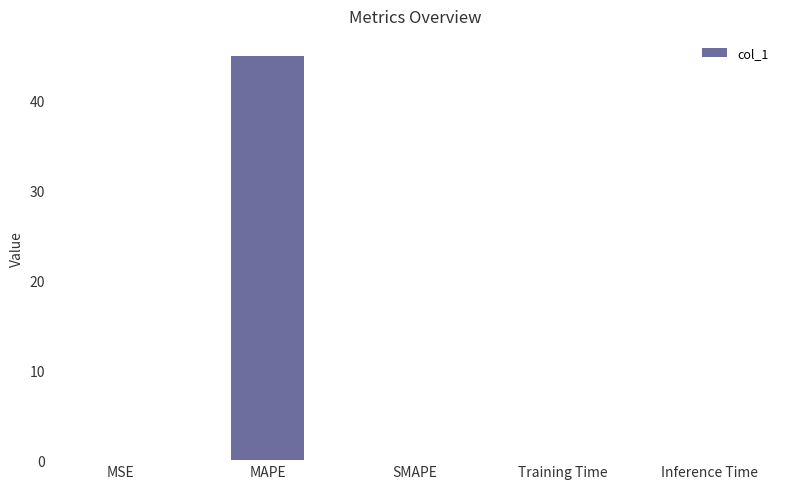

What is the change in value from MAPE to SMAPE?

-44.9